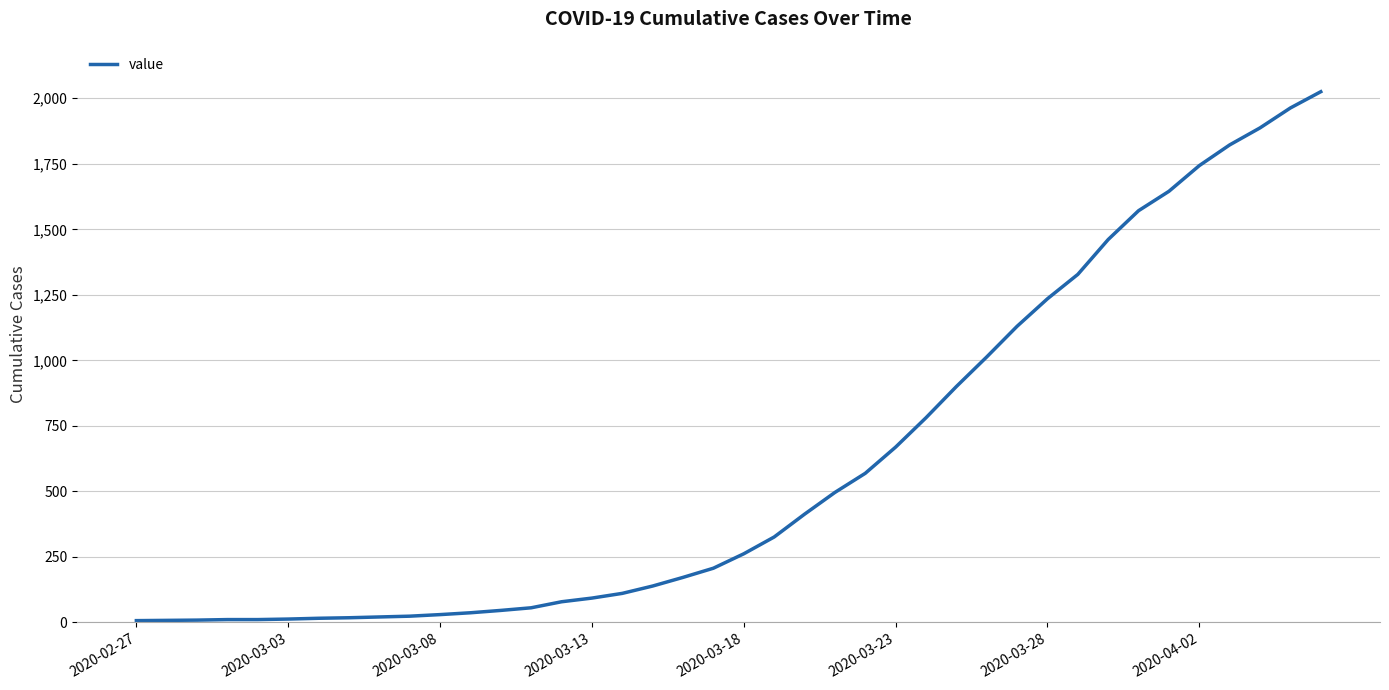

What is the greatest value displayed?

2025